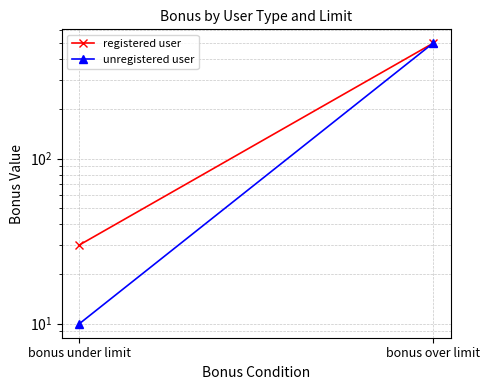

What is the average value of the unregistered user series?

255